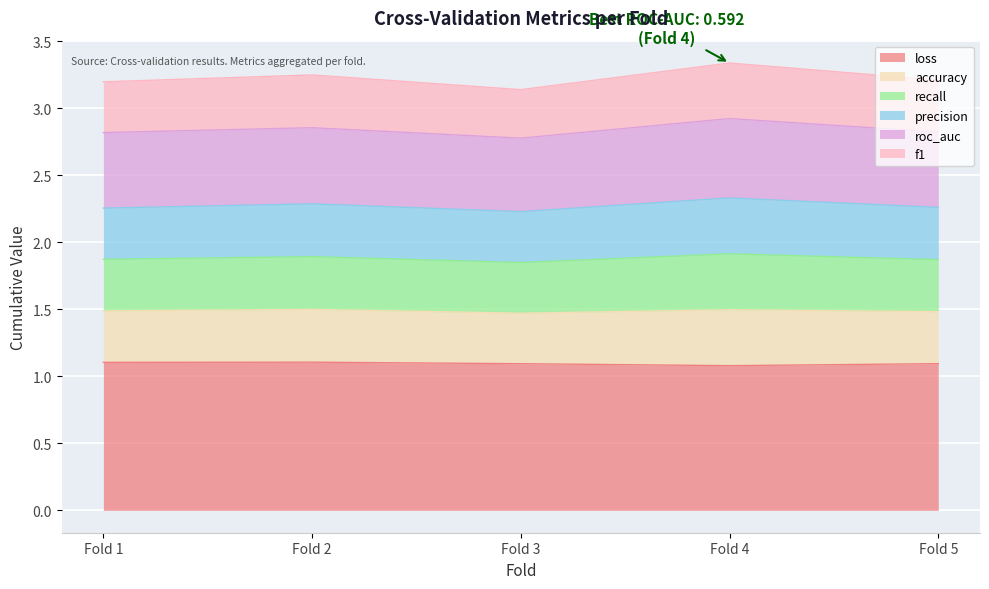

What is the total value across all series at Fold 1?

3.2